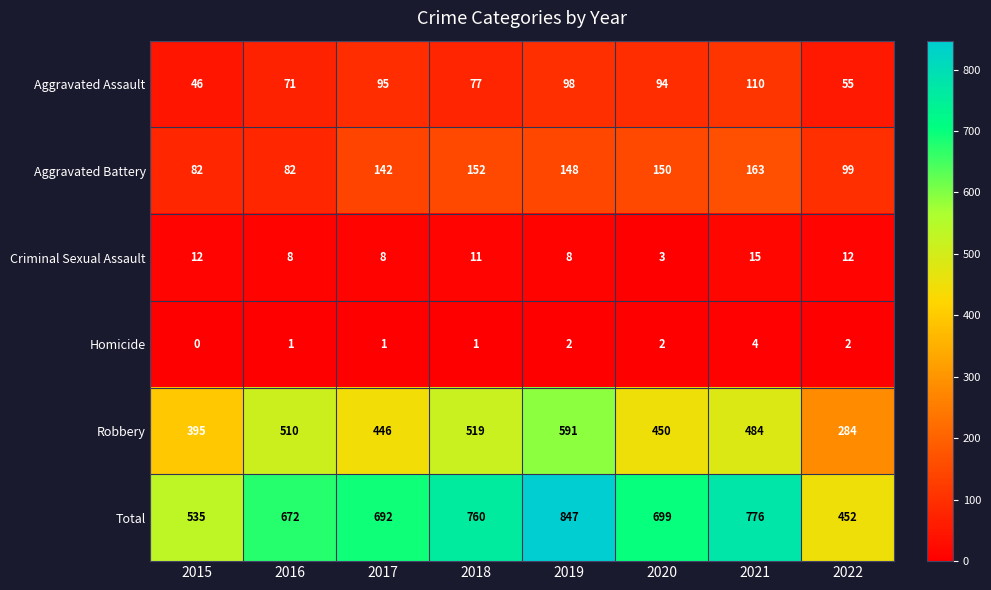

How many data points does each series have?

8